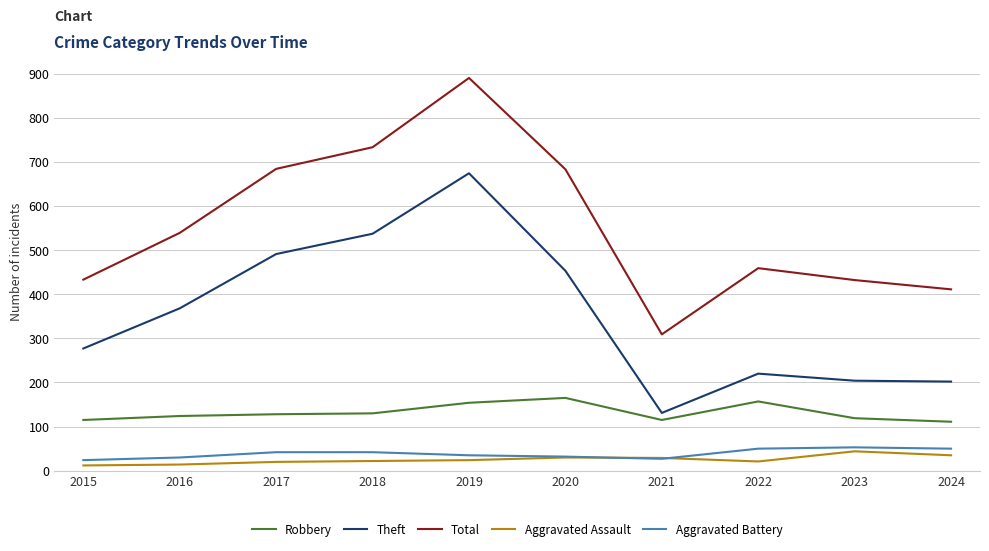

True or false: Total and Aggravated Assault cross at least once.

False